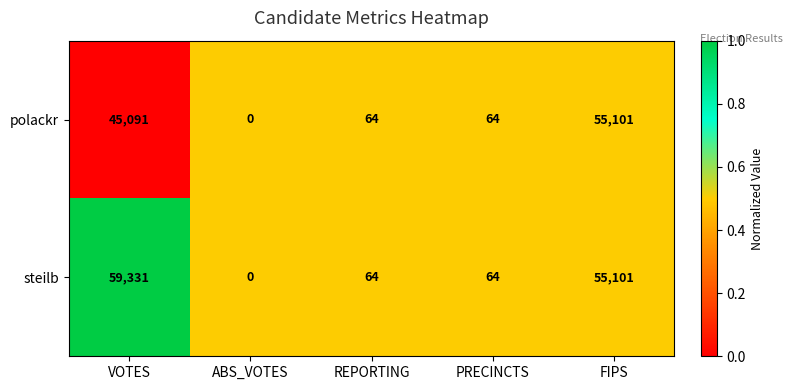

Which series has the largest total across all categories?

steilb